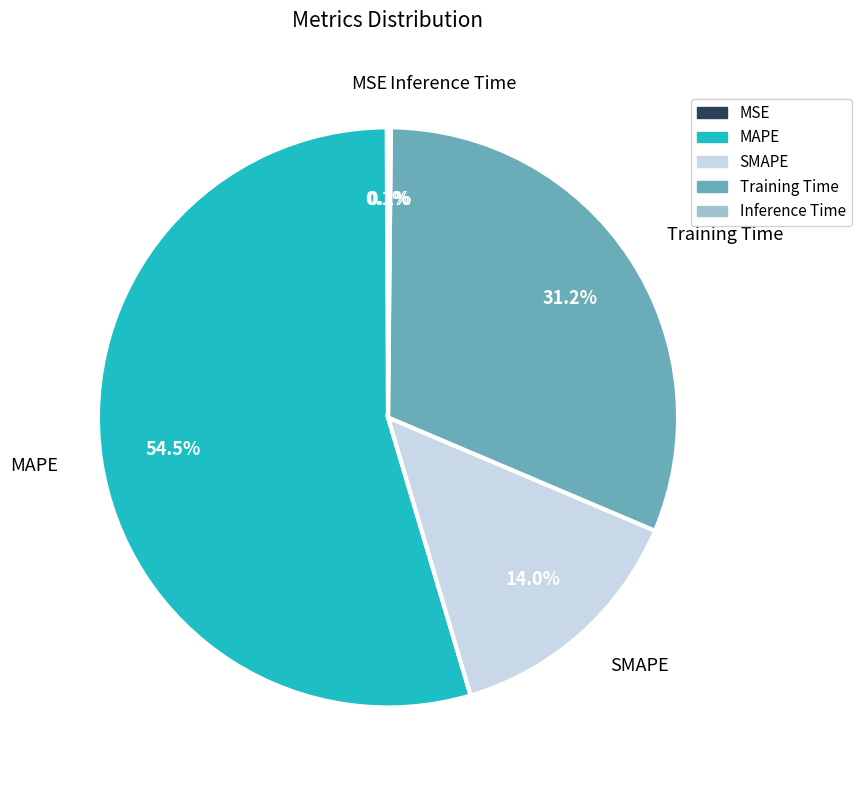

Approximately how many times larger is the value at SMAPE compared to MAPE?

0.3